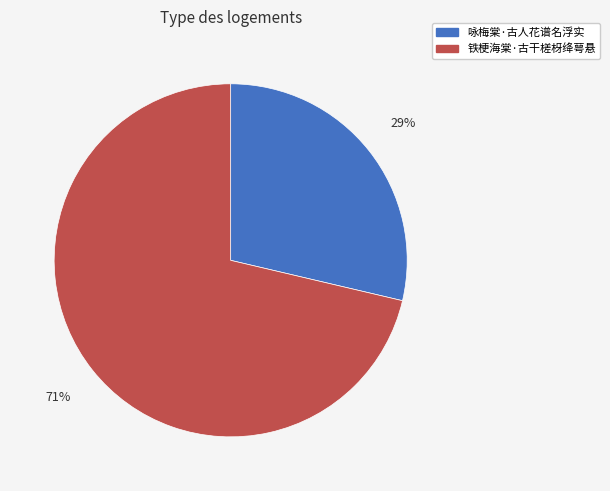

Between 铁梗海棠·古干槎枒绛萼悬 and 咏梅棠·古人花谱名浮实, which is larger?

铁梗海棠·古干槎枒绛萼悬